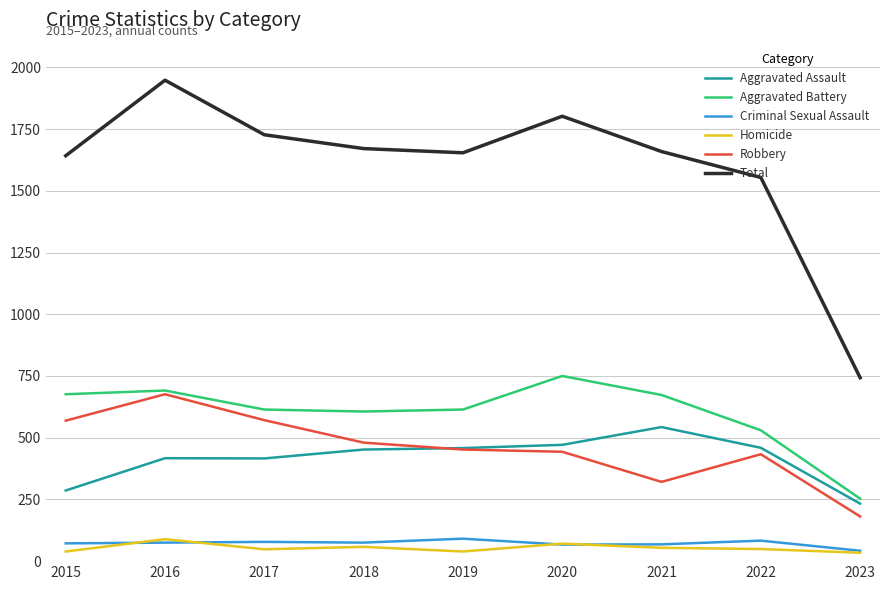

True or false: Homicide and Aggravated Battery cross at least once.

False